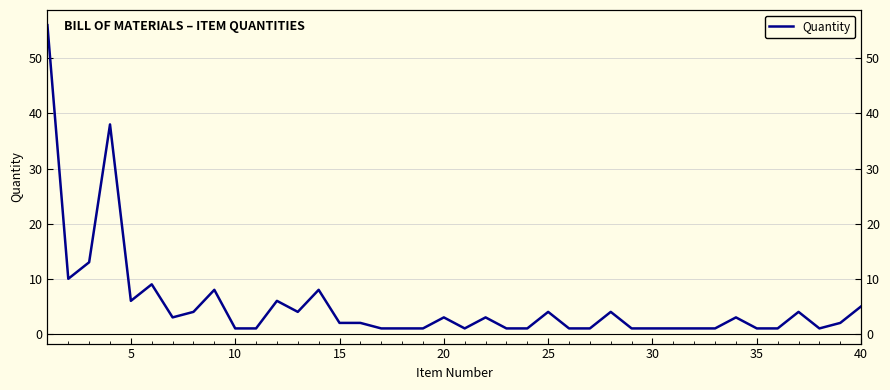

True or false: there are more than 1 points higher than both neighbors.

True